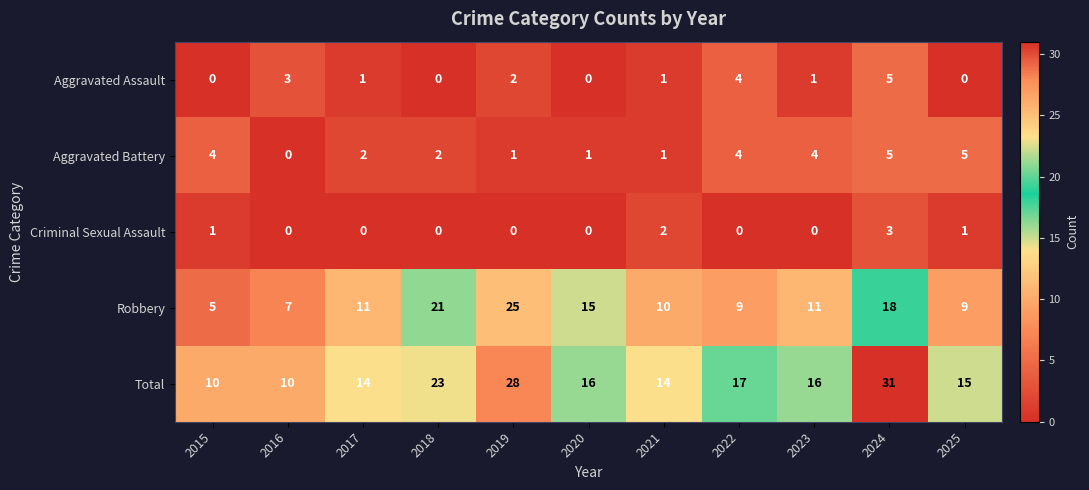

Which label corresponds to the largest value in the chart?

2024